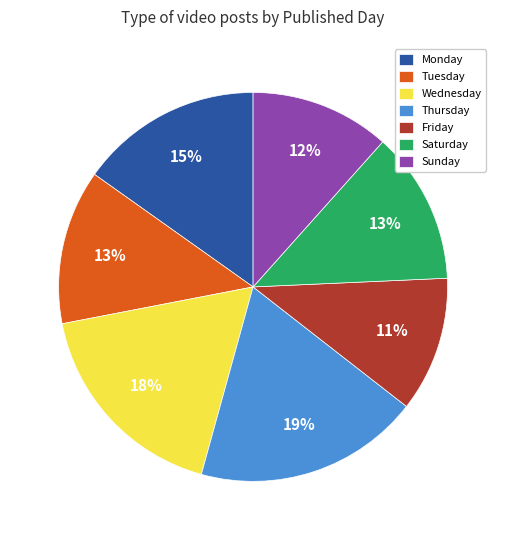

How many slices are in this pie chart?

7